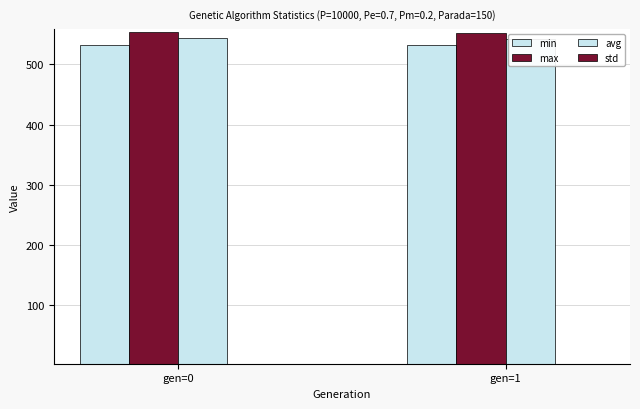

Are the bars horizontal?

No